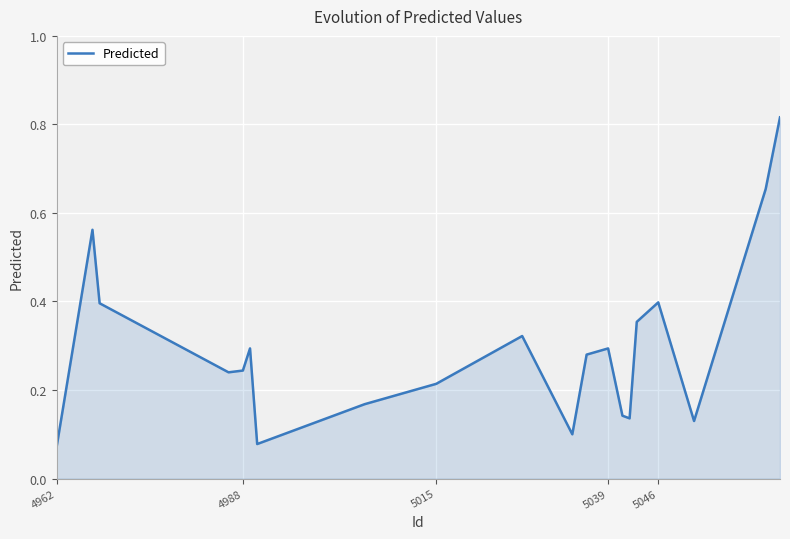

Does the chart display data point markers on the line(s)?

No